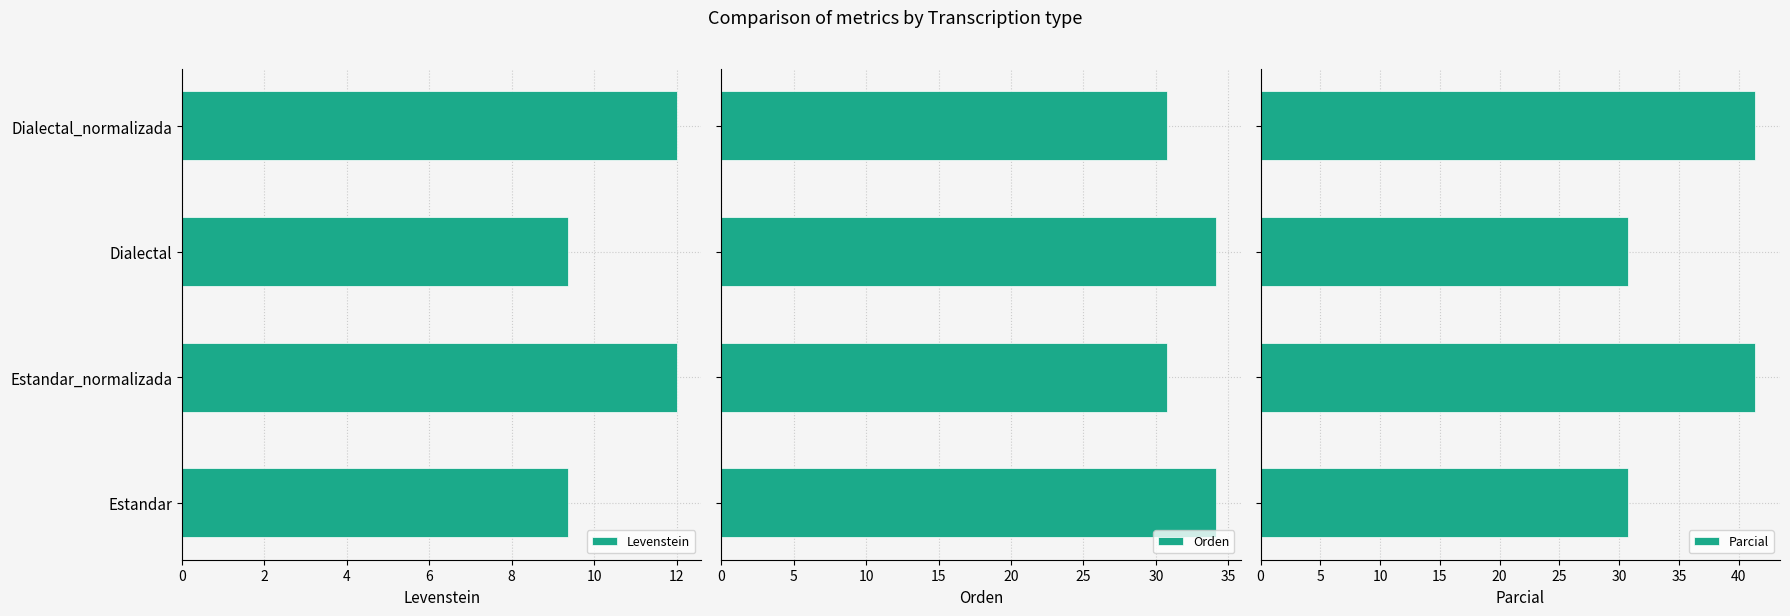

What is the difference between the maximum and minimum values in the Levenstein series?

2.6